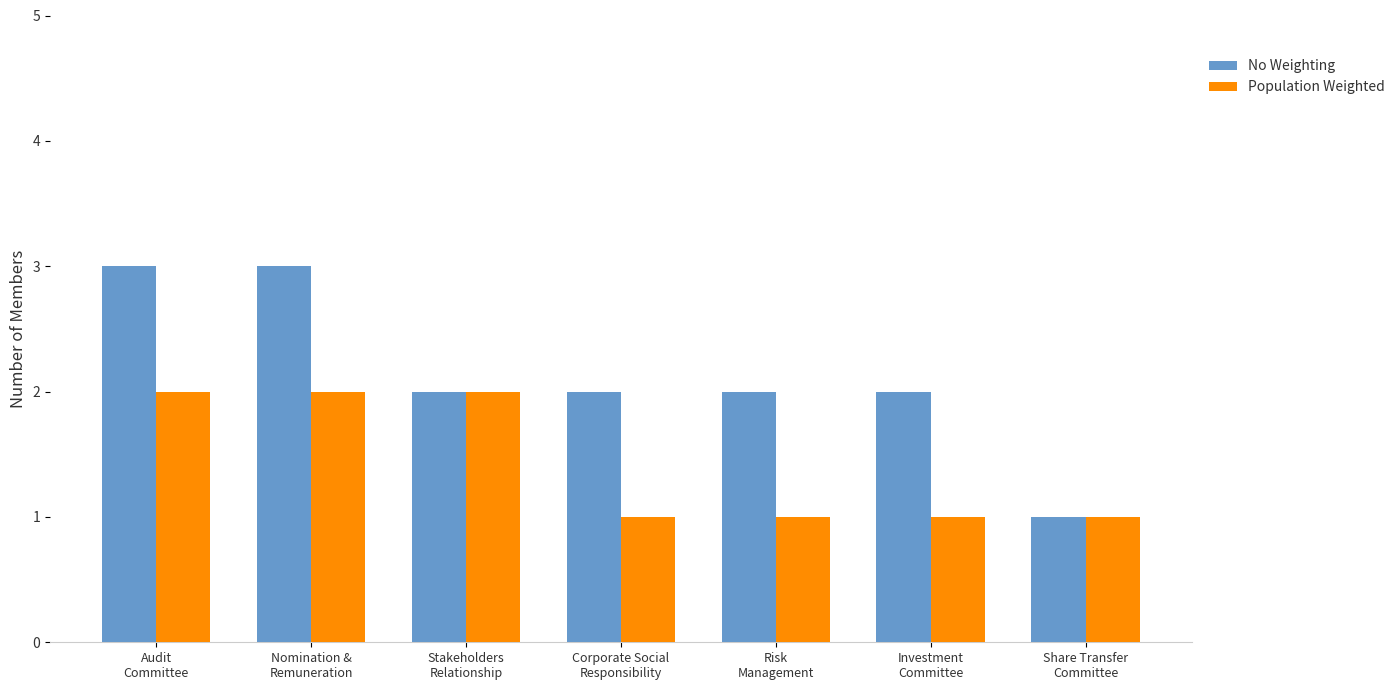

At which label does No Weighting first exceed 2?

Audit
Committee